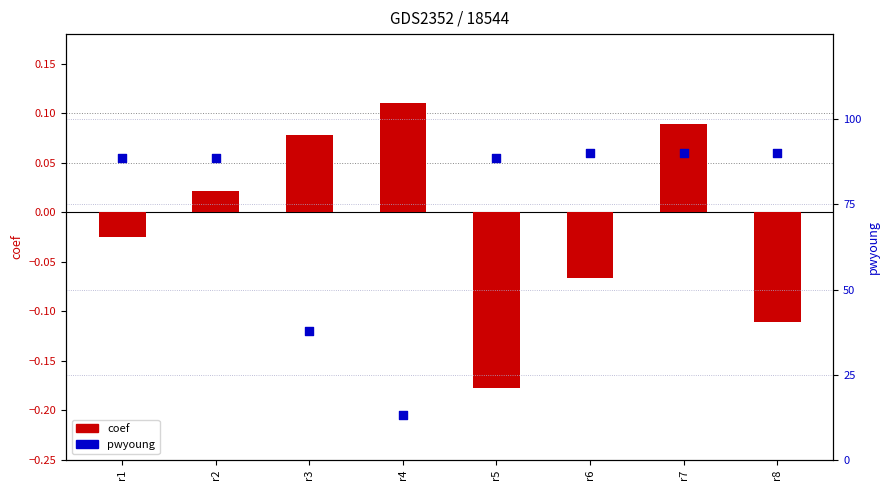

Which series reaches the maximum Y coordinate?

pwyoung